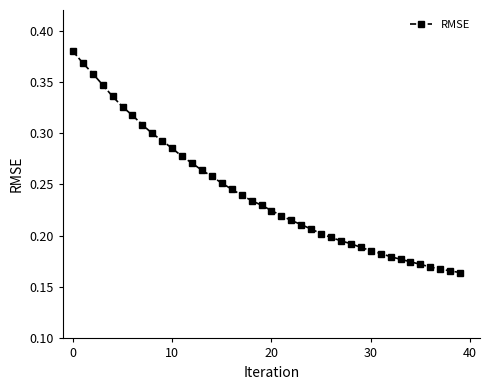

How many values are between 0 and 1?

40